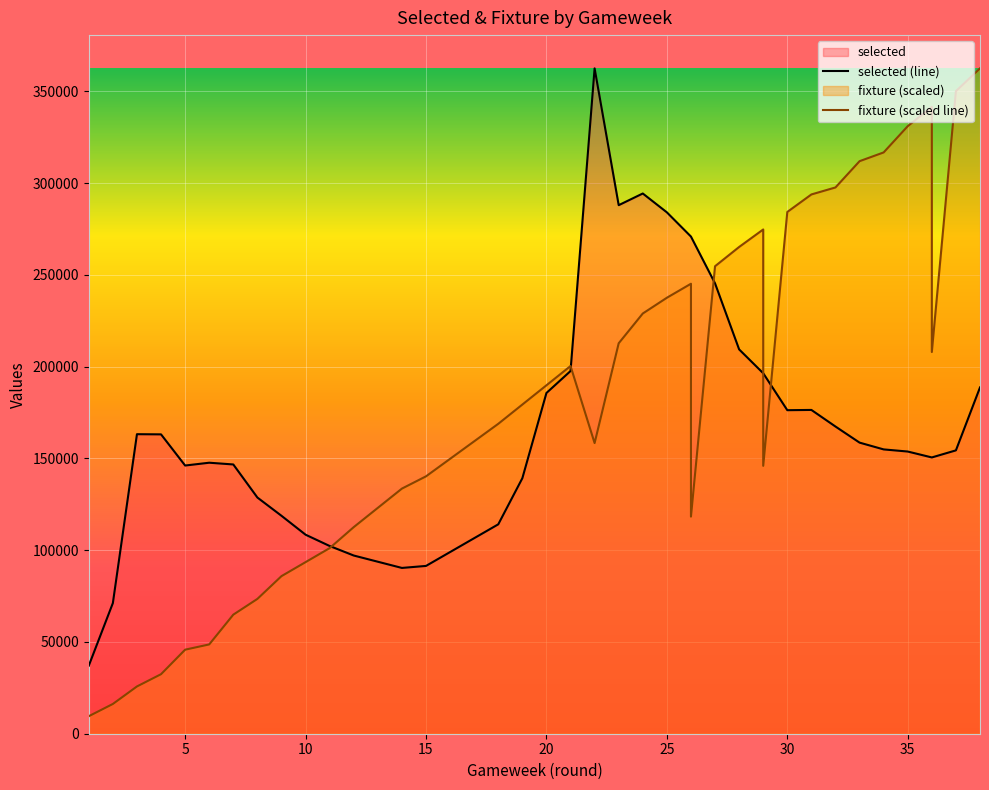

What is the sum of all fixture (scaled line) values?

6960339.5